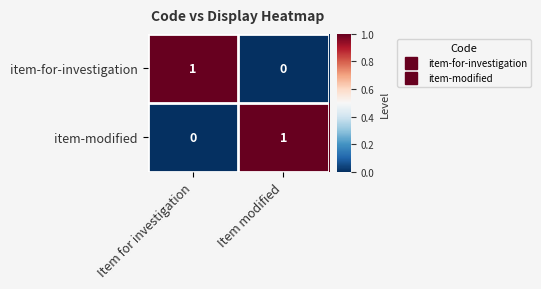

Which category has the lowest value in the item-for-investigation series?

Item modified